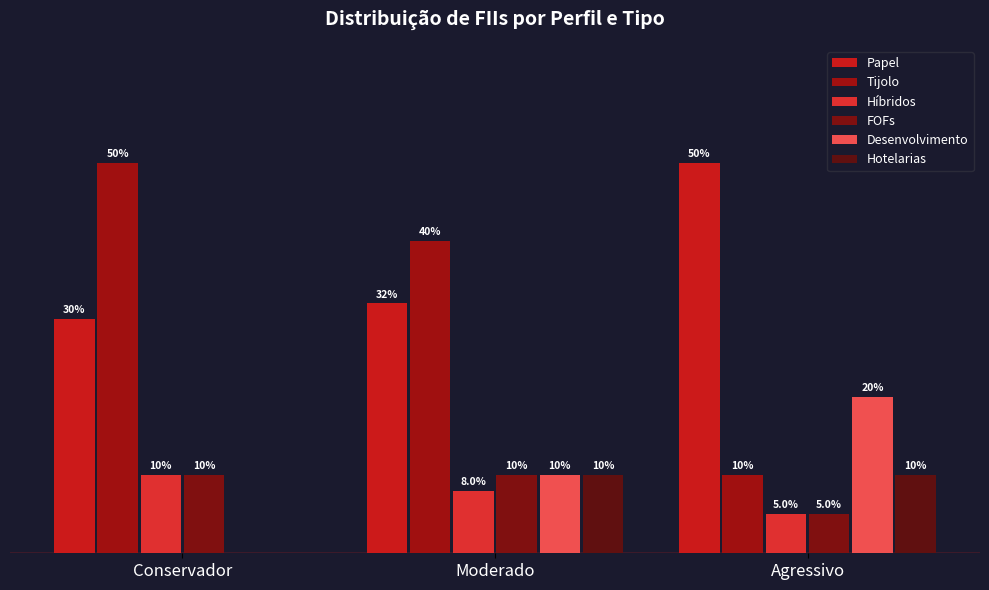

Is the value of Tijolo at Moderado greater than the value of Desenvolvimento at Moderado?

Yes